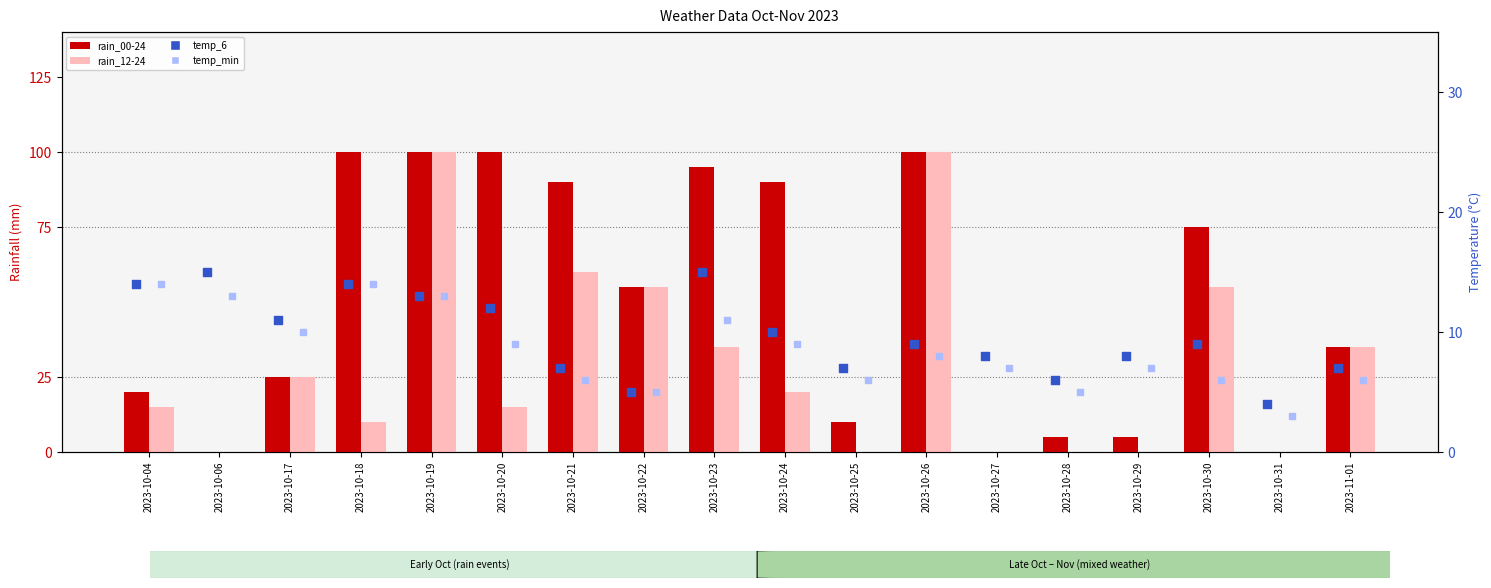

Which series contains the lowest Y value?

rain_00-24